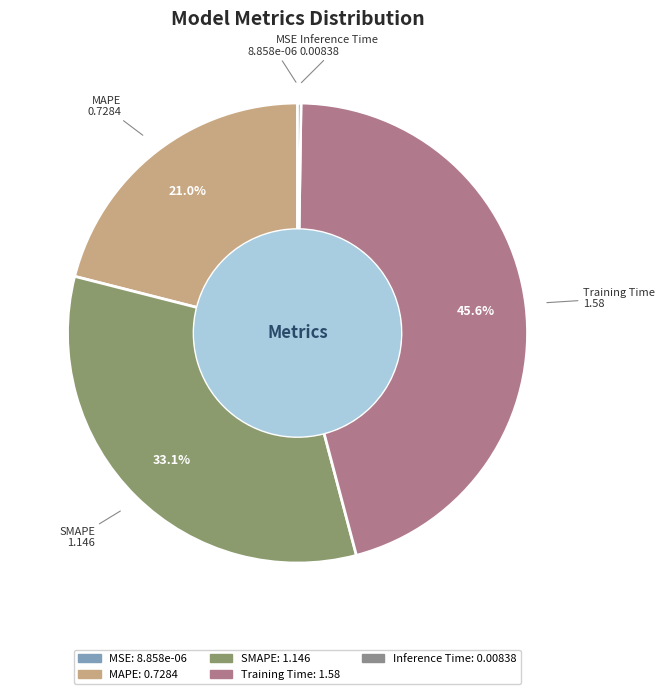

What portion of the pie excludes MAPE?

79.0%